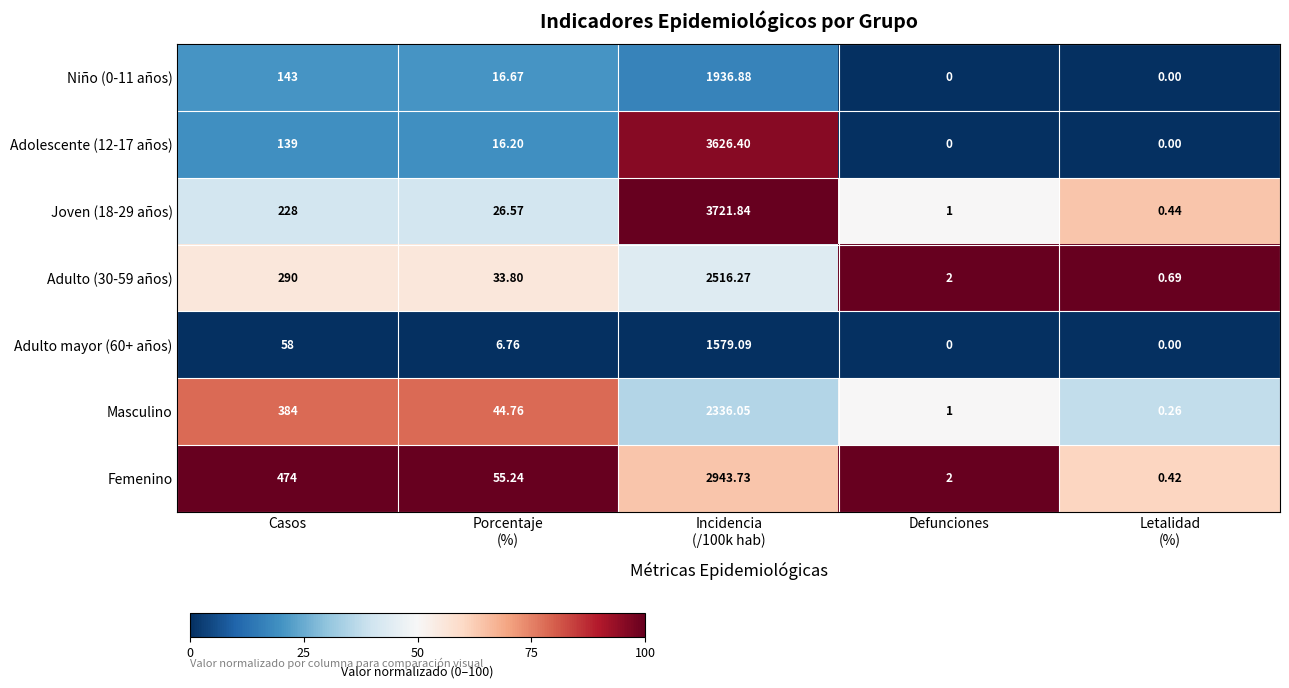

At which label is Niño (0-11 años) closest to 968?

Casos